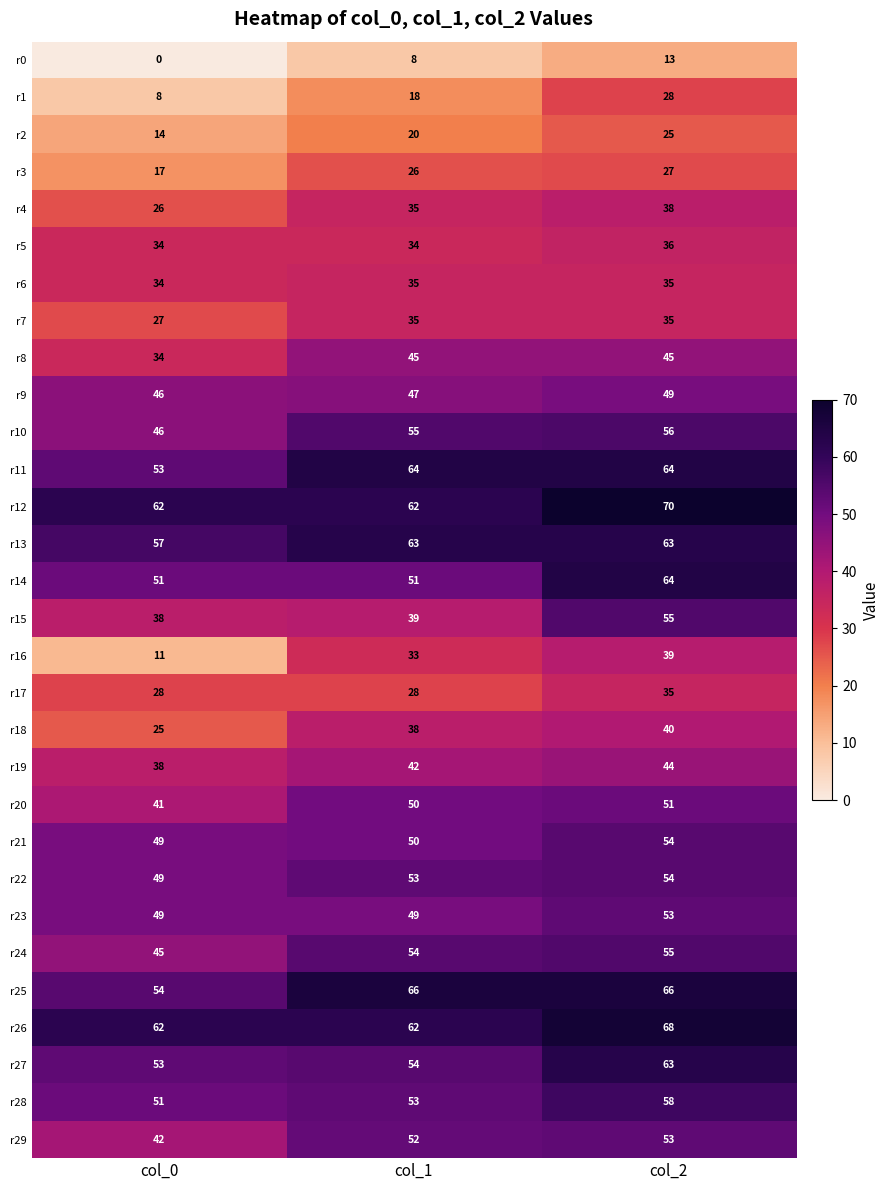

At which category does the chart reach its peak across all series?

col_2